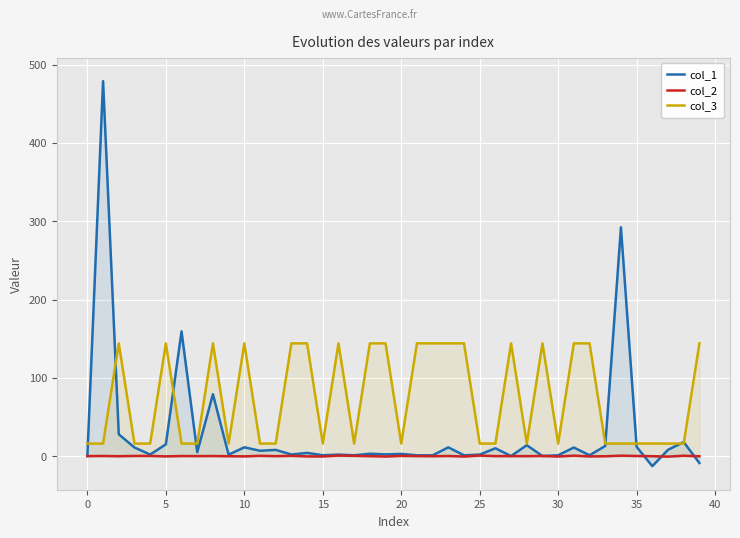

What is the maximum value for col_3?

144.0